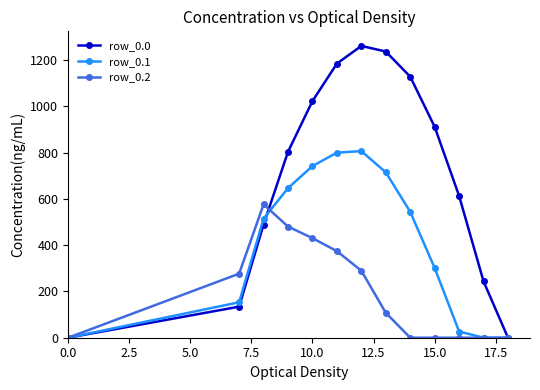

In row_0.0, how many points are higher than both neighbors (excluding endpoints)?

1